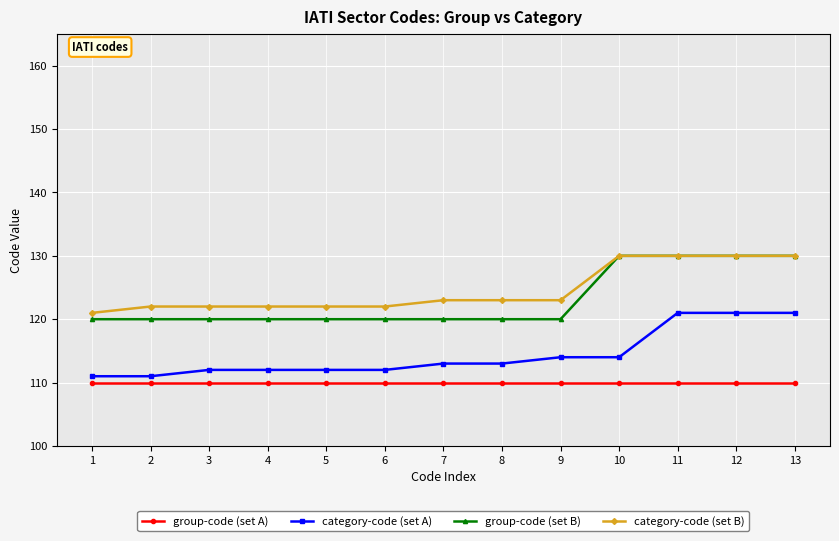

Does the chart display data point markers on the line(s)?

Yes